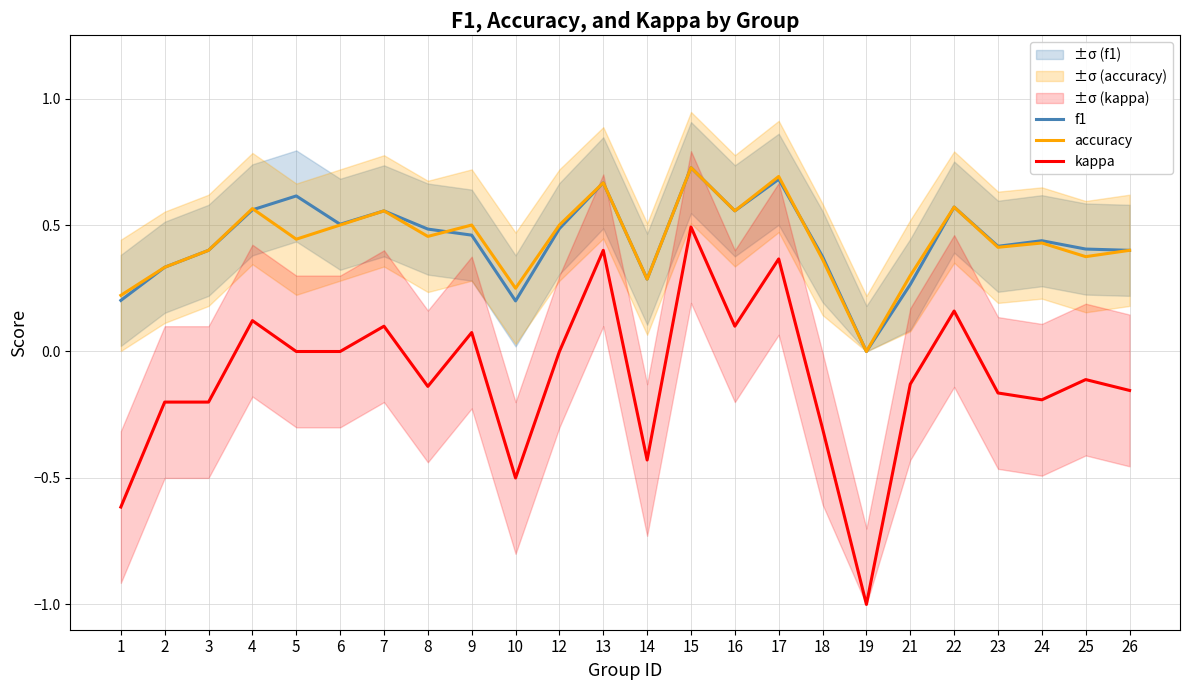

How many lines are shown in the chart?

3